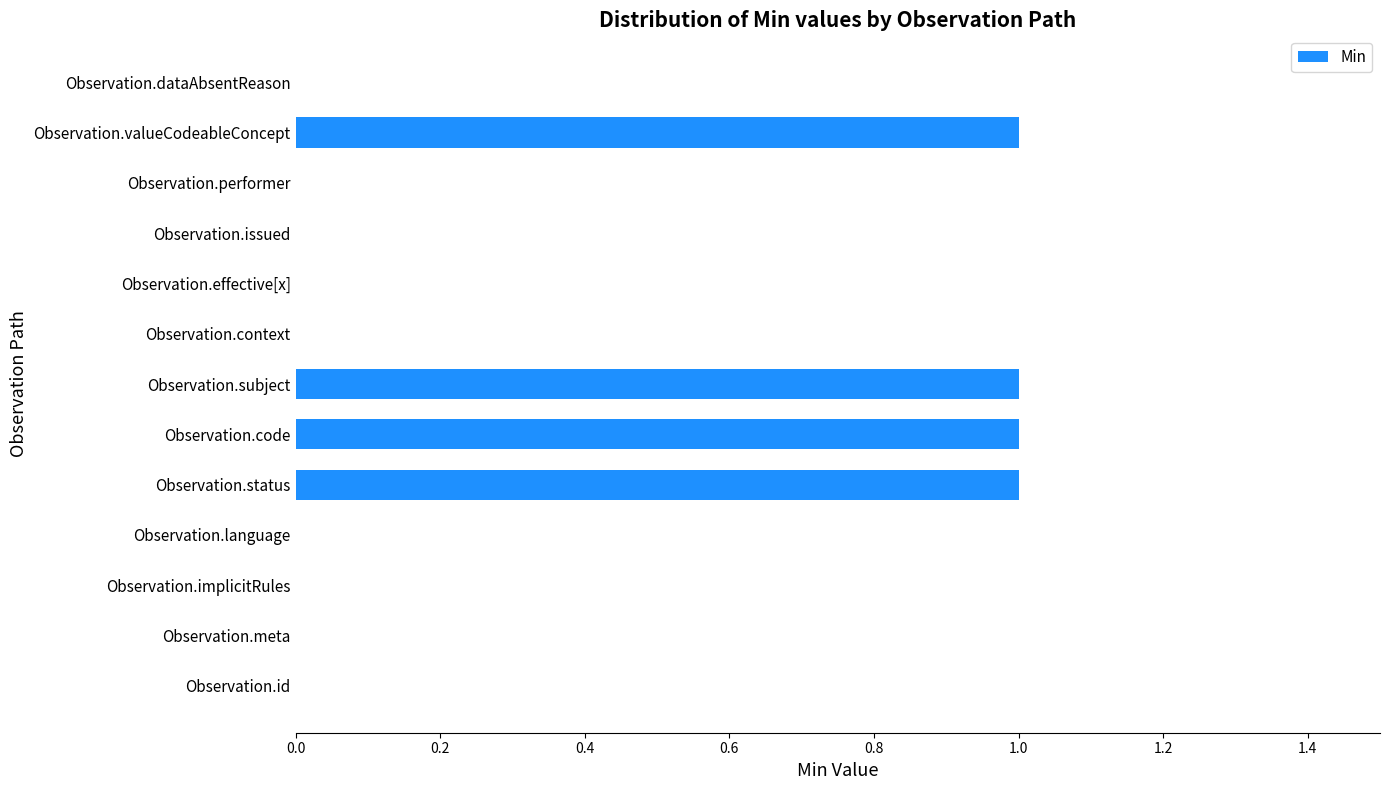

Is it true that the value at Observation.performer is 0?

True